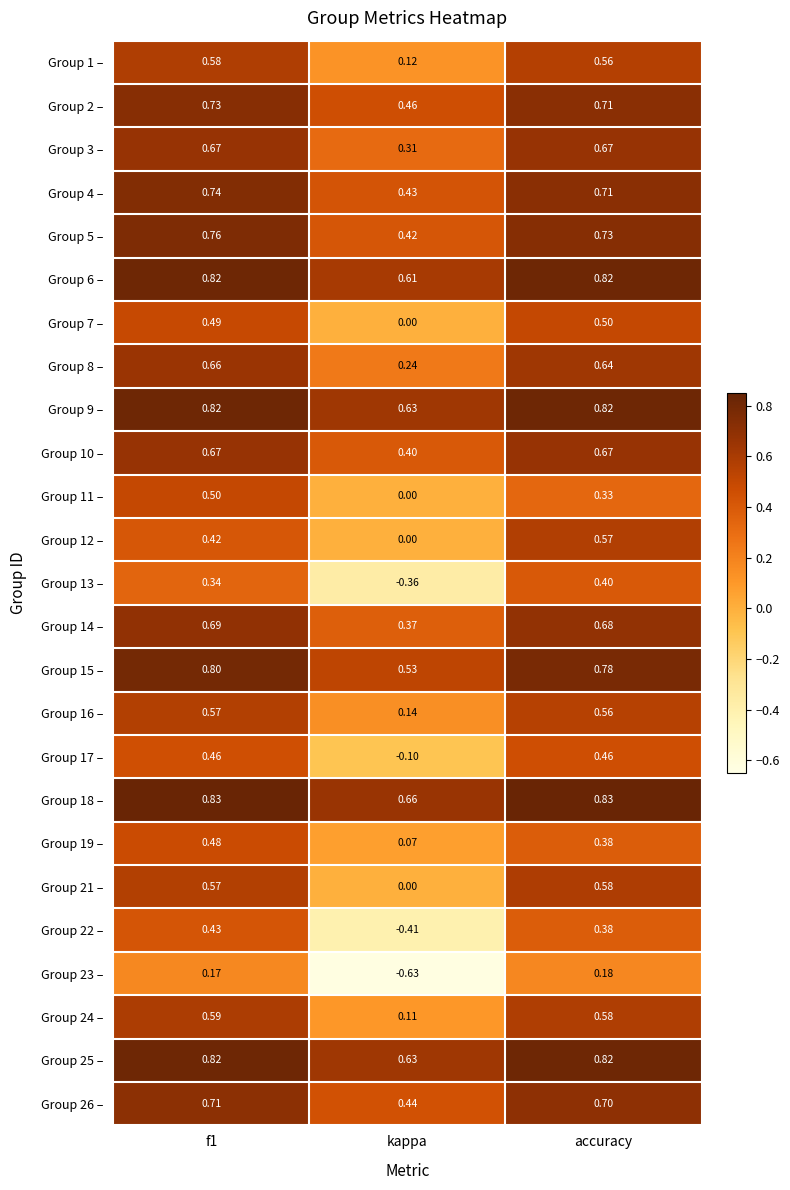

Is the value of Group 13 – at accuracy greater than the value of Group 9 – at kappa?

No